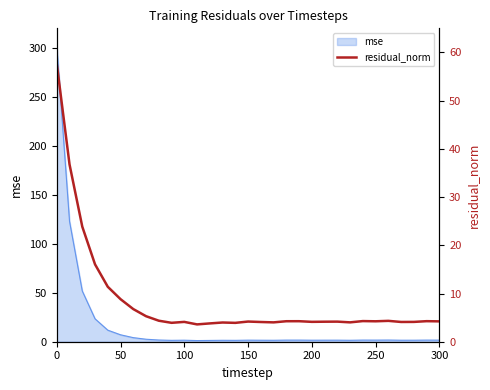

What is the highest value of the mse series?

302.1